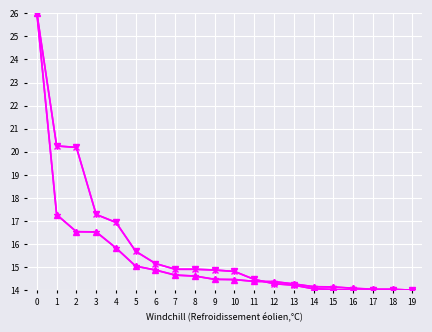

What is the total value across all series at 1?

75.0